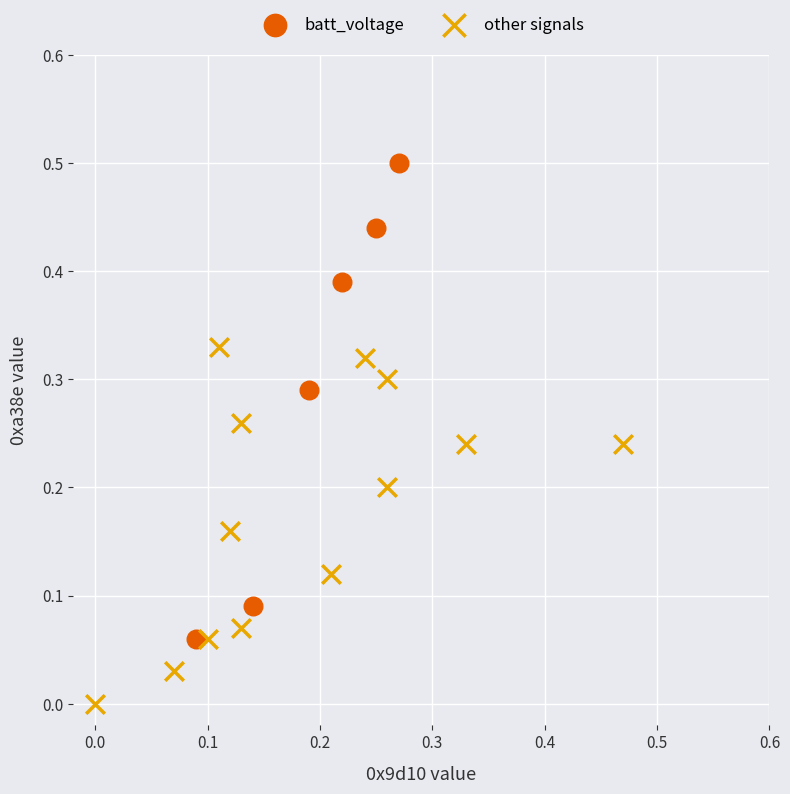

Which series has the largest Y range (max minus min)?

batt_voltage